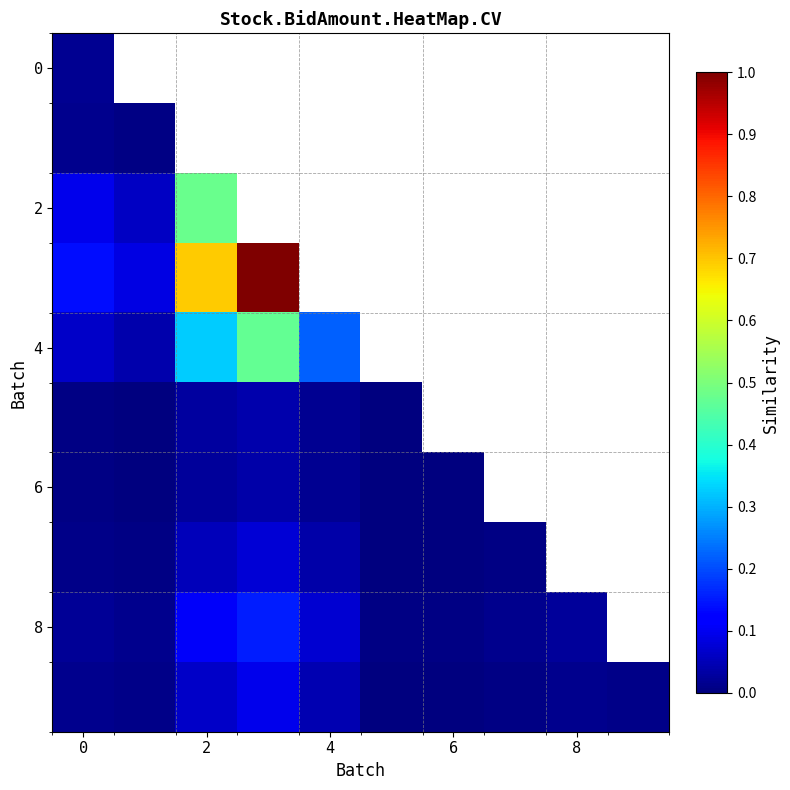

How many data points does each series have?

10